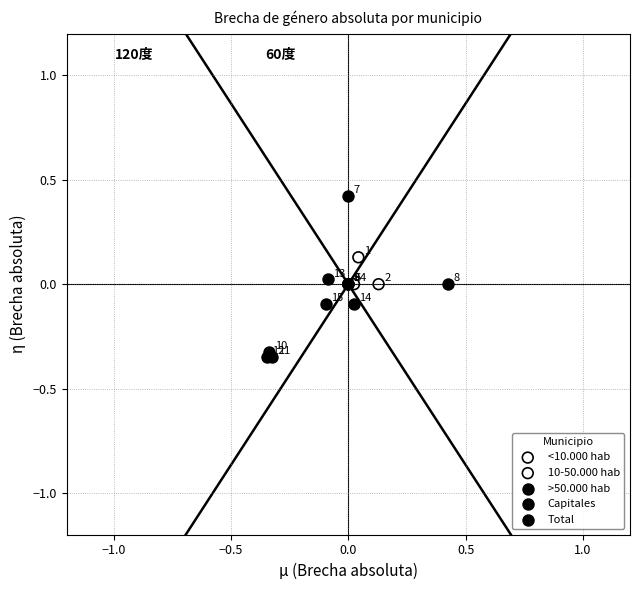

What are all the series names shown in the legend?

<10.000 hab, 10-50.000 hab, >50.000 hab, Capitales, Total